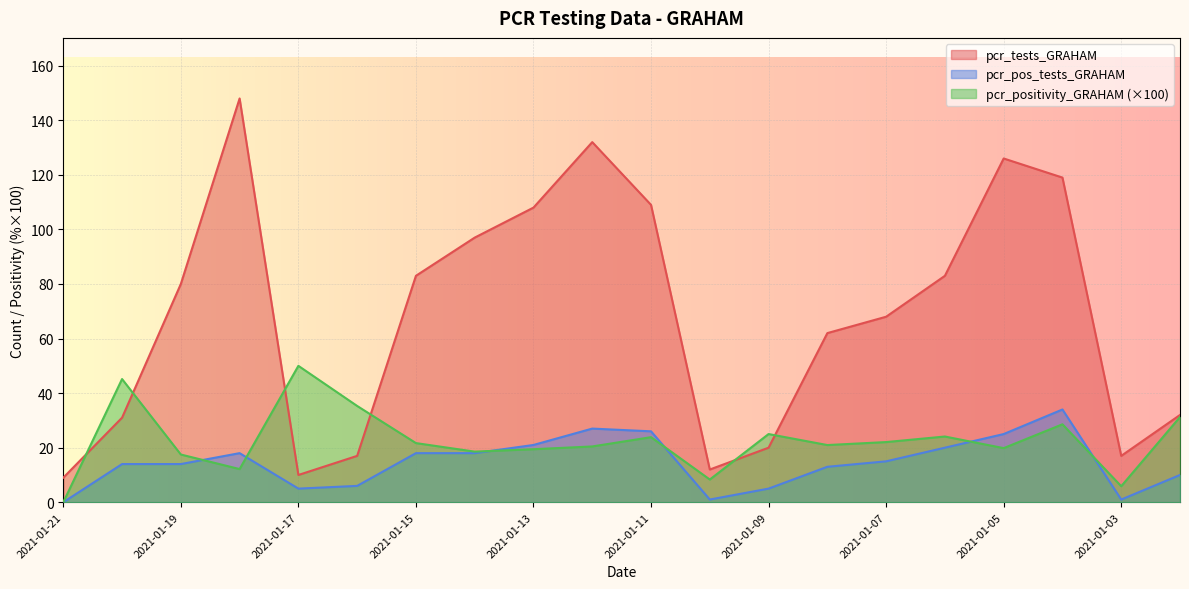

Reading left to right, transcribe all the data shown in this chart.

pcr_positivity_GRAHAM: 0.0	45.2	17.5	12.2	50.0	35.3	21.7	18.6	19.4	20.5	23.9	8.3	25.0	21.0	22.1	24.1	19.8	28.6	5.9	31.2
pcr_tests_GRAHAM: 9.0	31.0	80.0	148.0	10.0	17.0	83.0	97.0	108.0	132.0	109.0	12.0	20.0	62.0	68.0	83.0	126.0	119.0	17.0	32.0
pcr_pos_tests_GRAHAM: 0.0	14.0	14.0	18.0	5.0	6.0	18.0	18.0	21.0	27.0	26.0	1.0	5.0	13.0	15.0	20.0	25.0	34.0	1.0	10.0